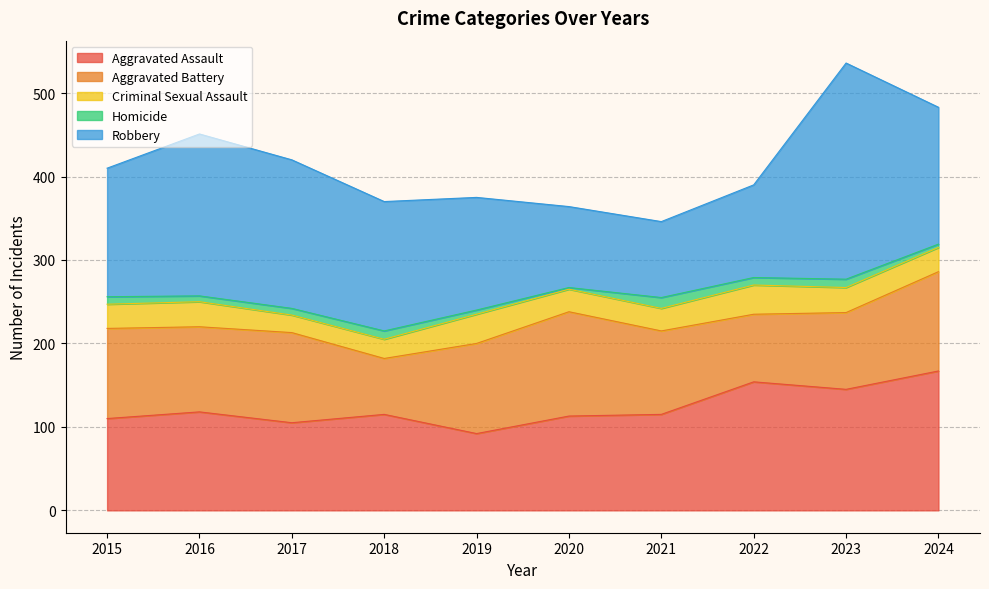

How many interior local valleys does the Robbery series have?

1